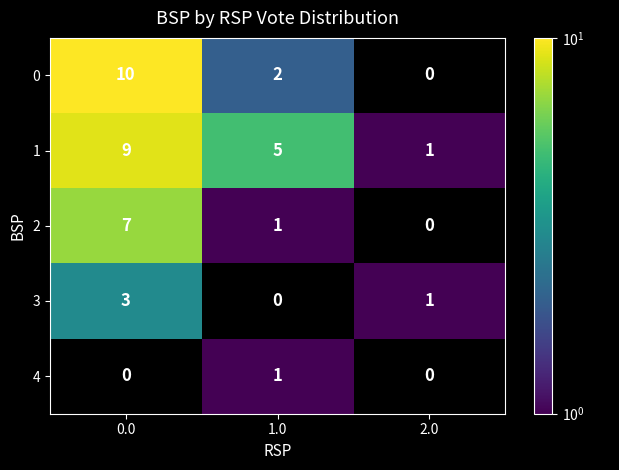

Is it true that 2 equals 1 at 1.0?

True